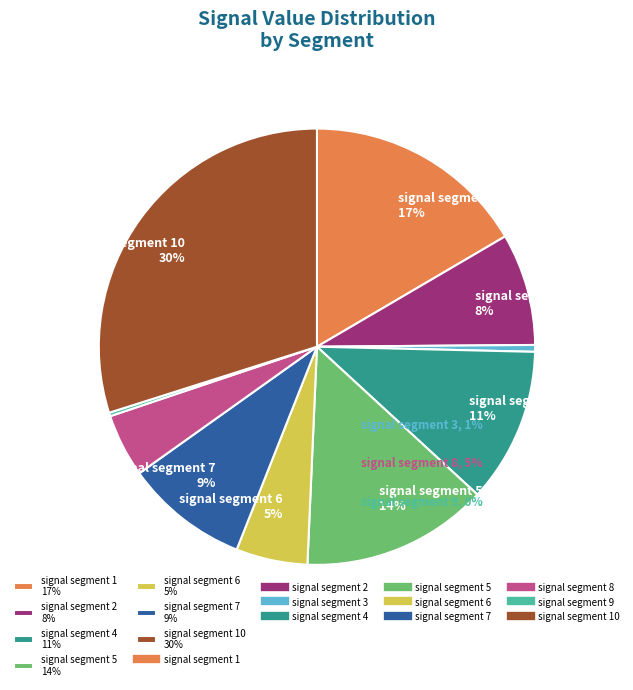

To the nearest percent, what is the average slice percentage?

10%